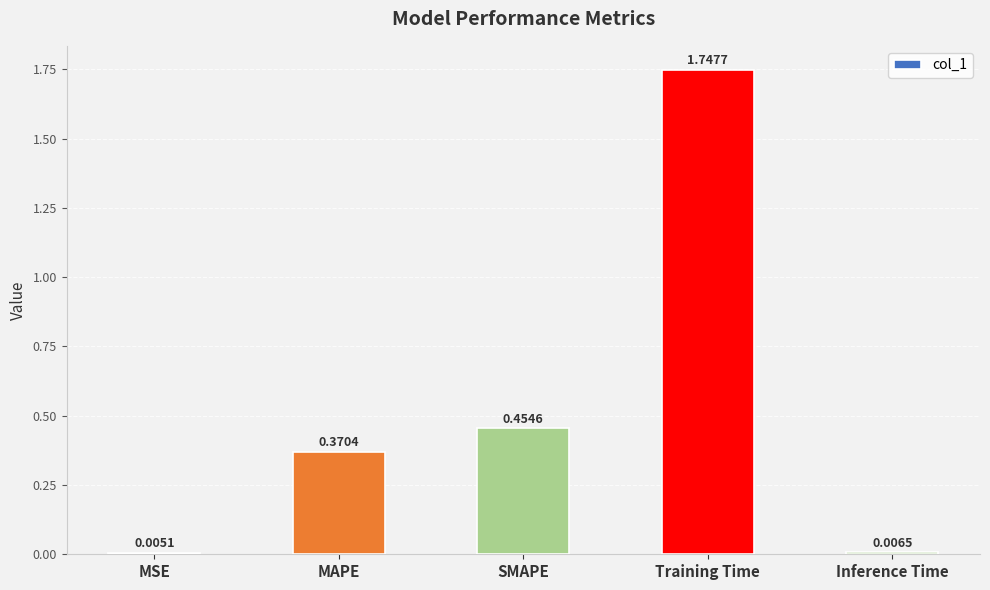

At which label is the value closest to 0?

MSE